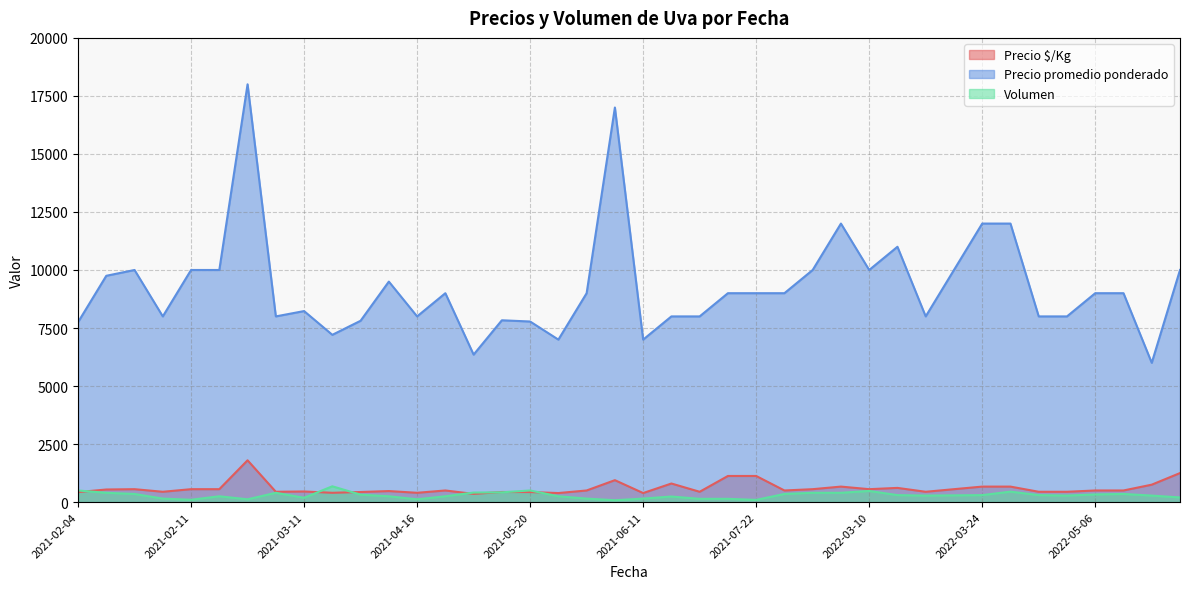

What is the difference between the Precio $/Kg values at 2022-03-10 and 2021-03-11?

99